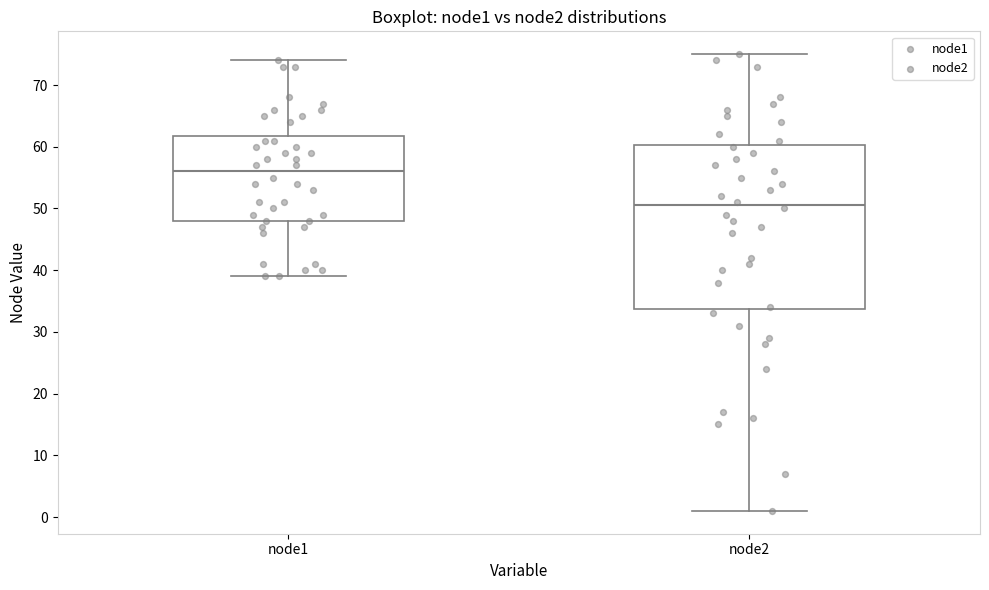

Reading left to right, read every box against the y-axis: the position of its median line, the range the box covers, and the ends of its whiskers. The values are not printed on the chart, so give them approximately, as read against the axis.

node1: median 56, box 48 to 62, whiskers 39 to 74
node2: median 51, box 34 to 60, whiskers 1 to 75